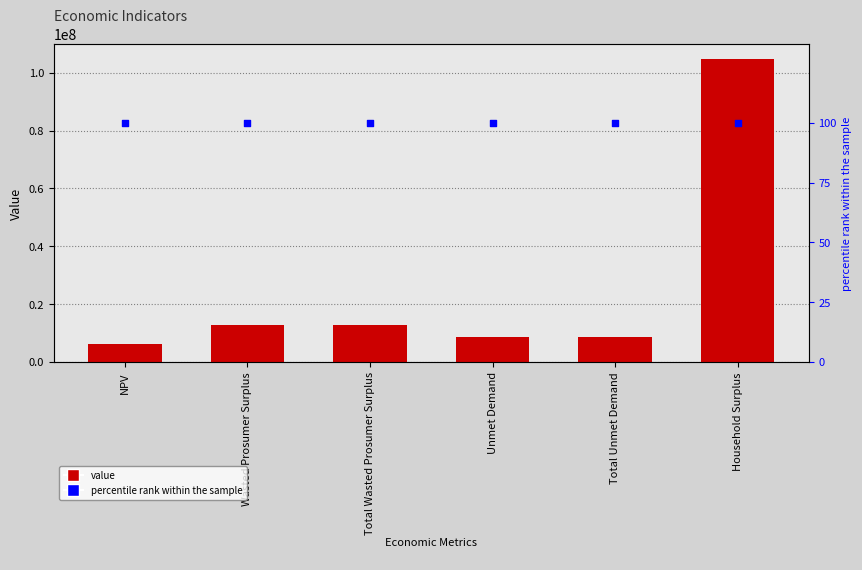

What are all the series names shown in the legend?

value, percentile rank within the sample